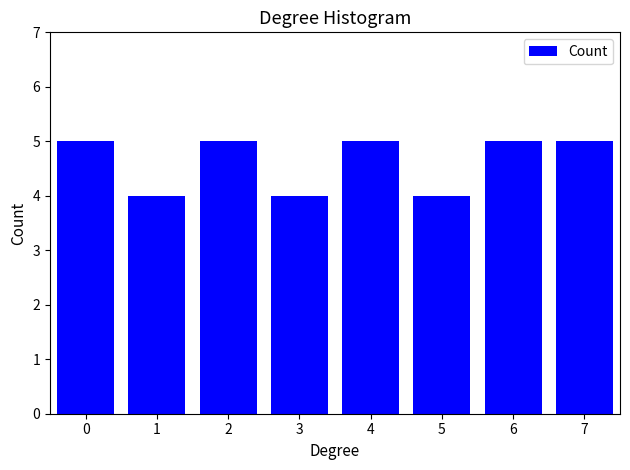

Reading right to left, list all the values displayed in this chart.

5	5	4	5	4	5	4	5